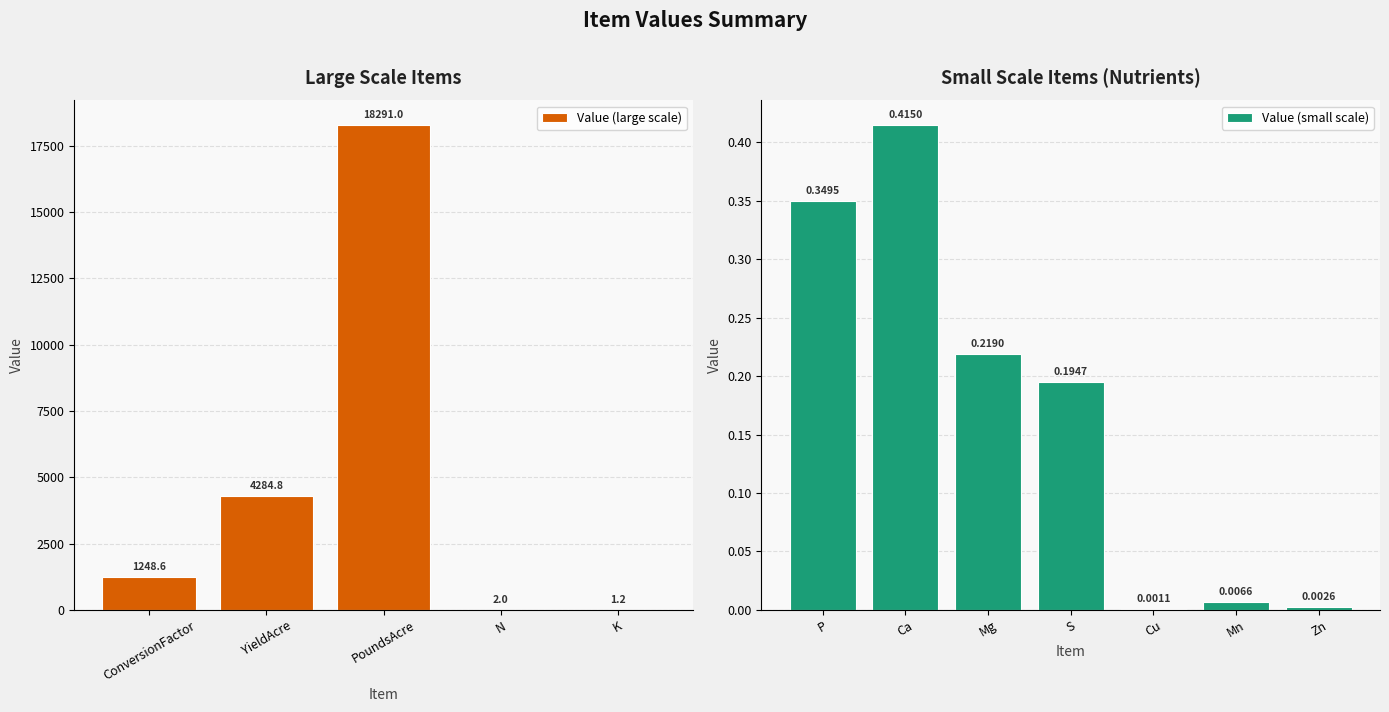

True or false: the data shows 4284.8 at YieldAcre.

True